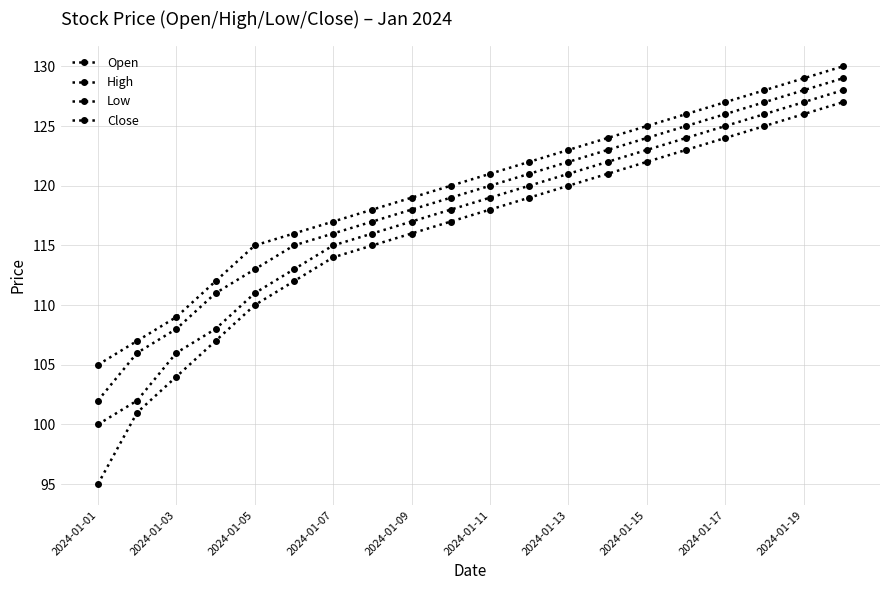

True or false: High and Low intersect in this chart.

False